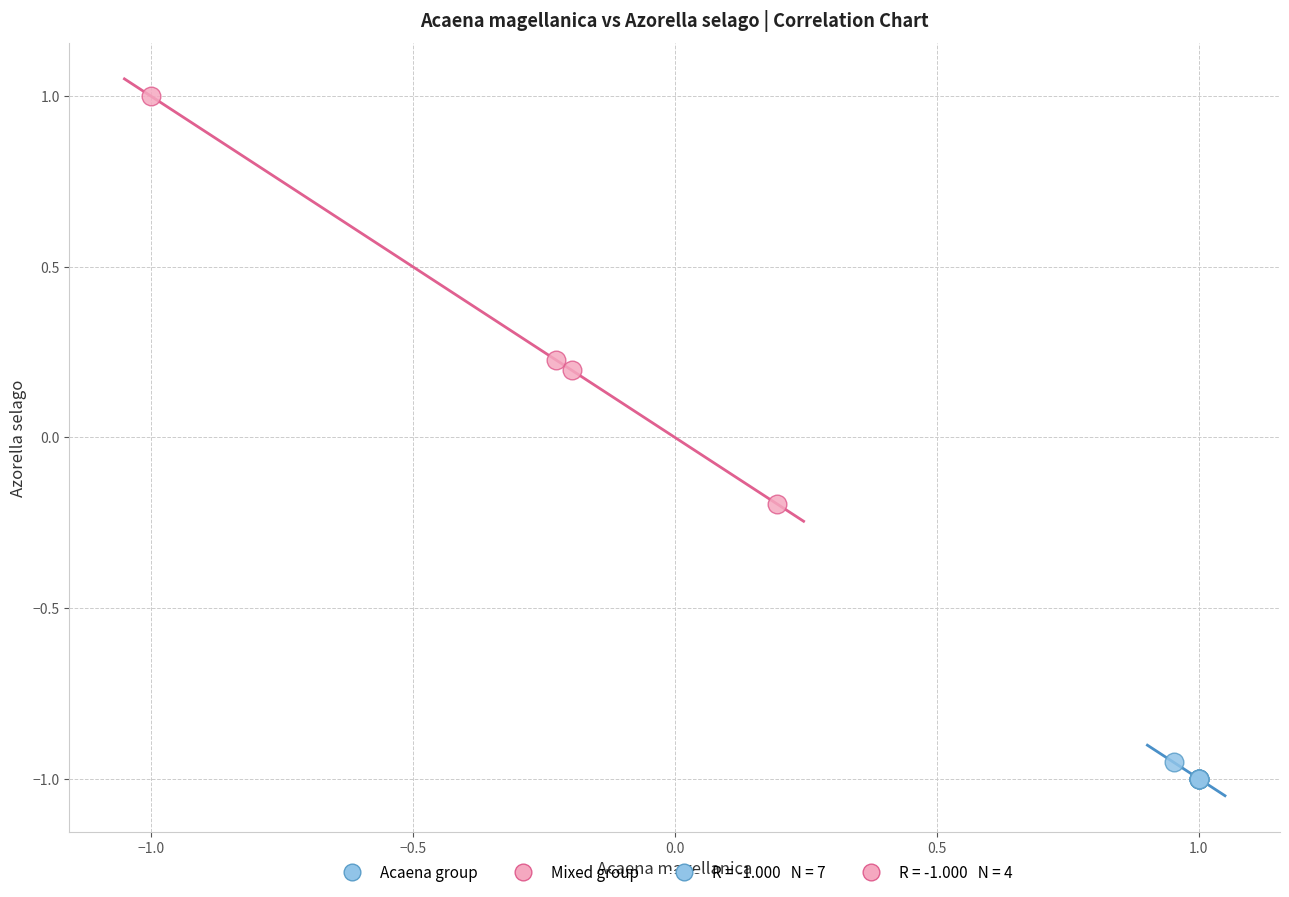

Which series reaches the minimum Y coordinate?

Acaena group